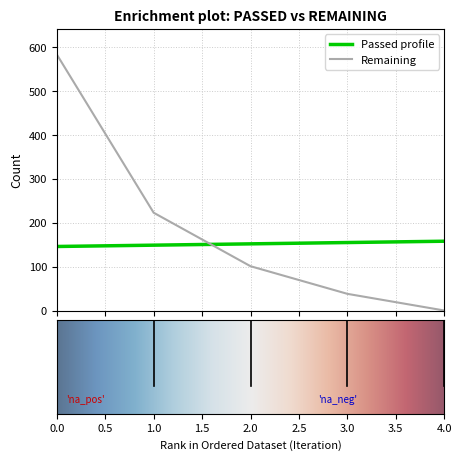

What is the maximum value shown in the chart?

584